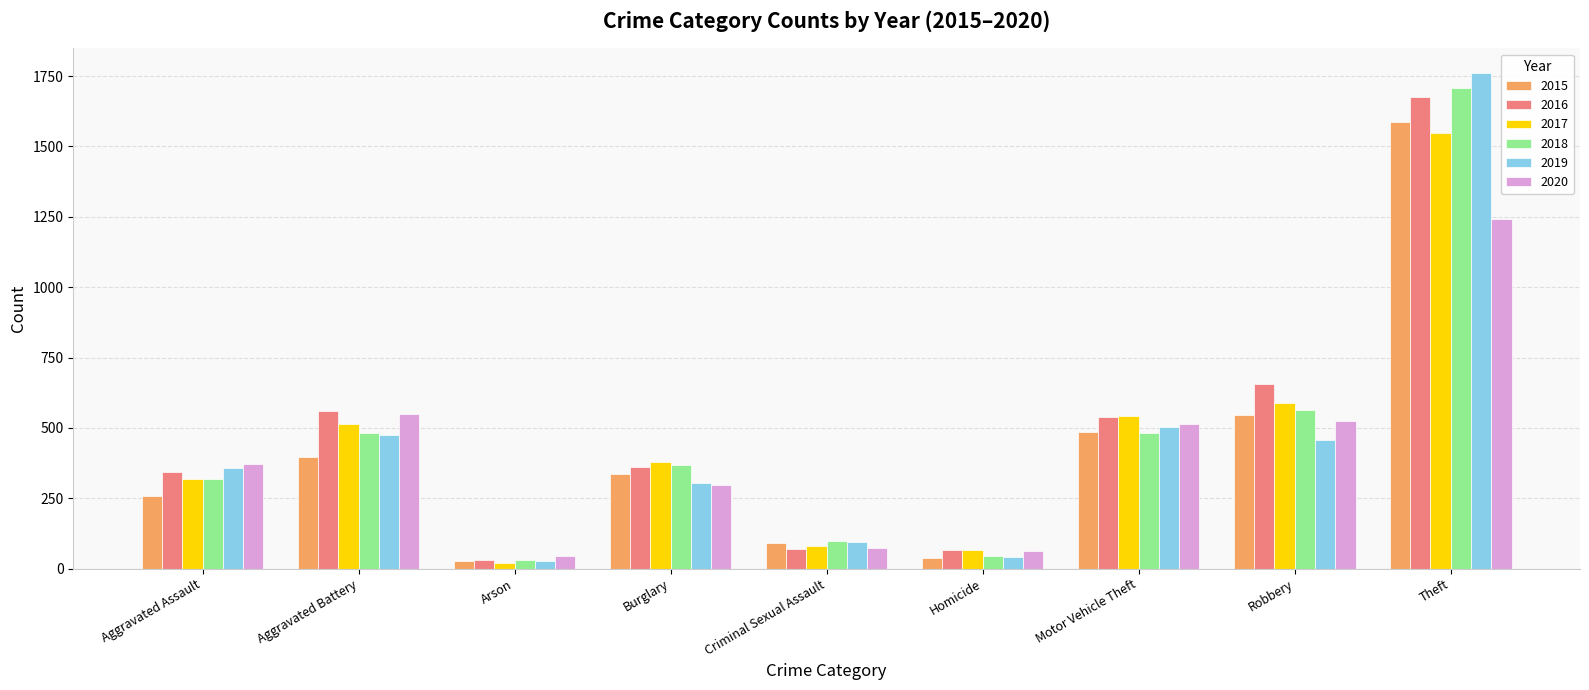

Which series changed the most between Aggravated Assault and Robbery?

2016